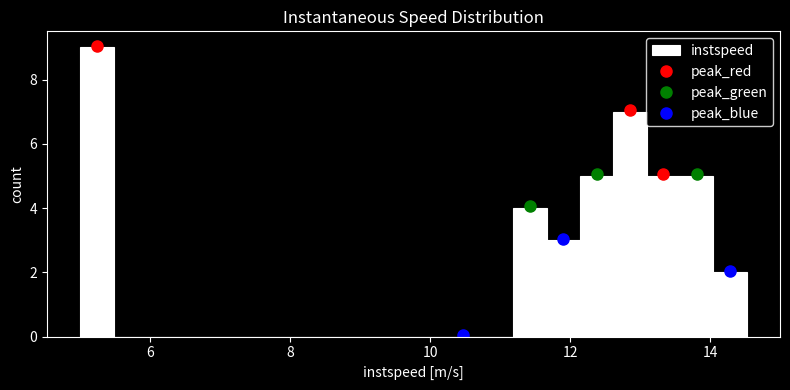

Read against the x-axis, roughly where is the centre of the tallest bar?

5.2